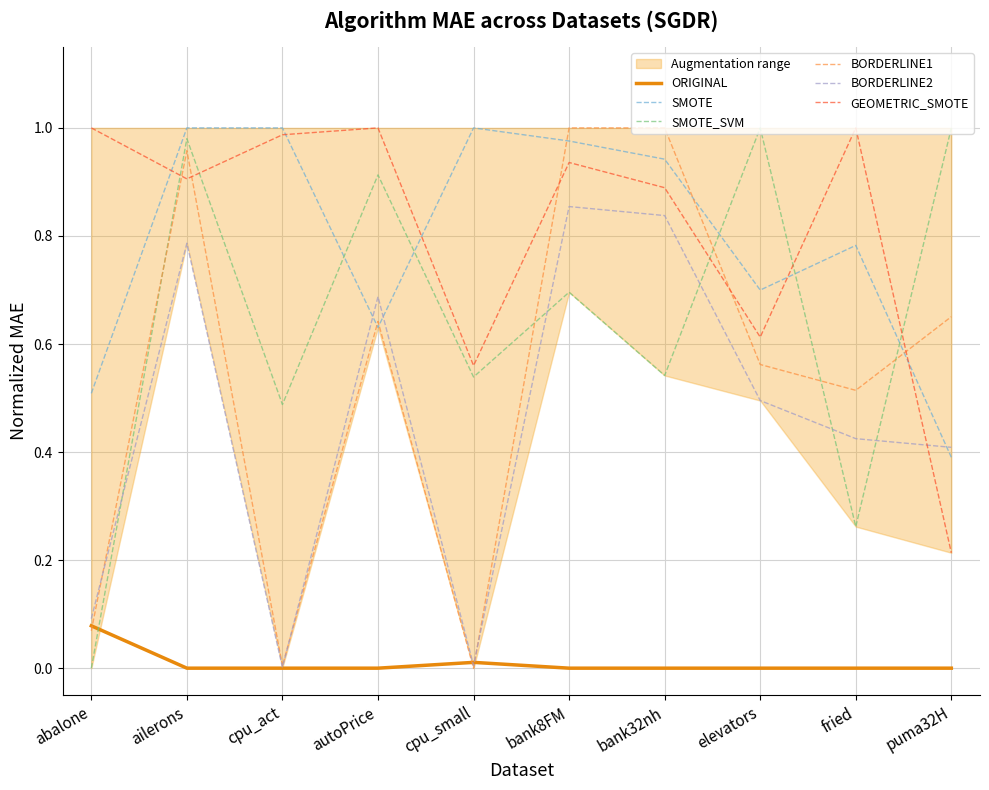

What is the difference between the highest and lowest values at elevators?

1.0